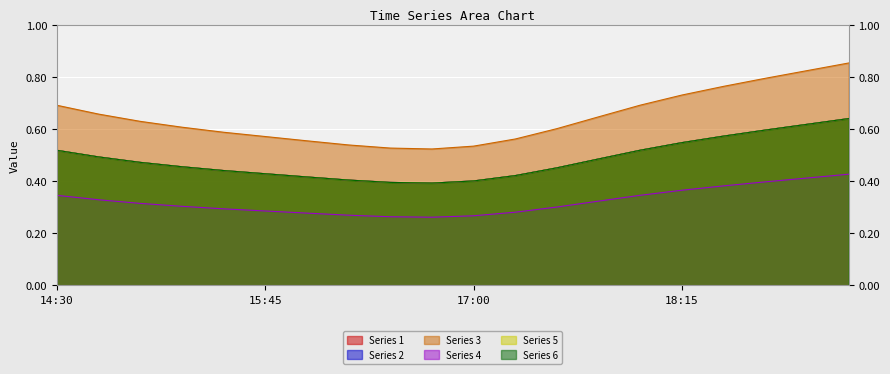

What is the highest value of the 3 series?

0.9